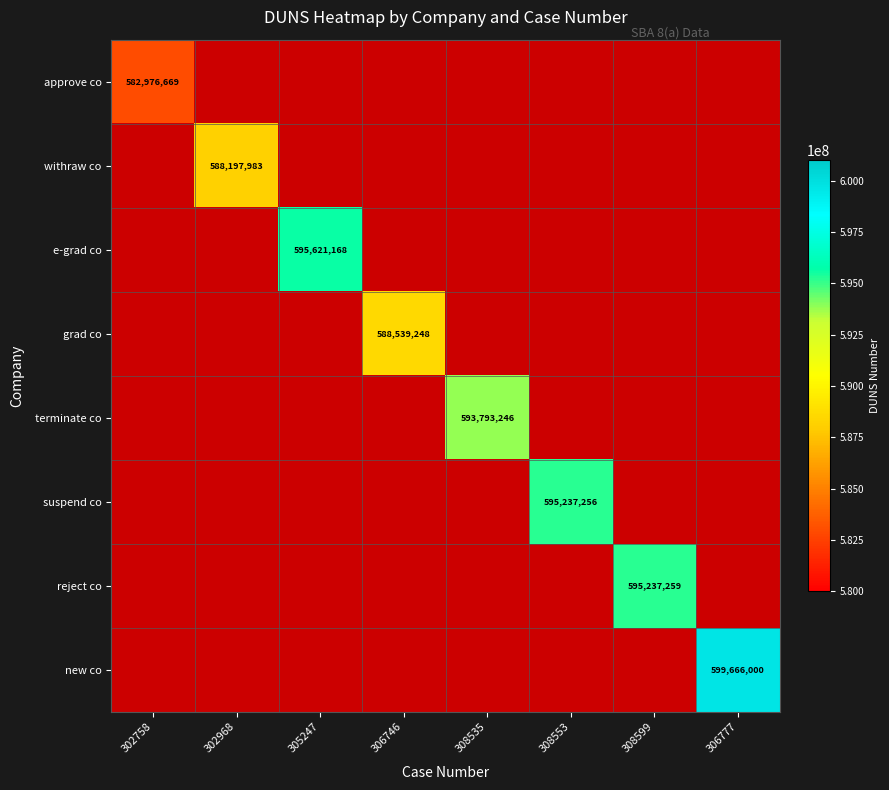

Count the number of categories in the chart.

8